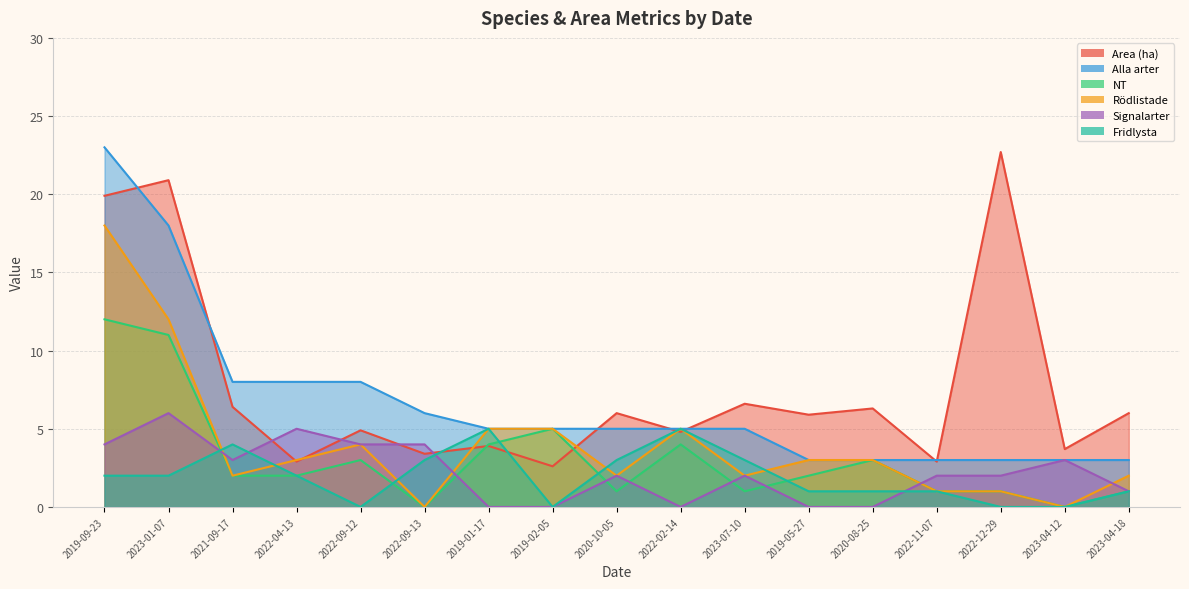

How many positive values does the Rödlistade series have?

15